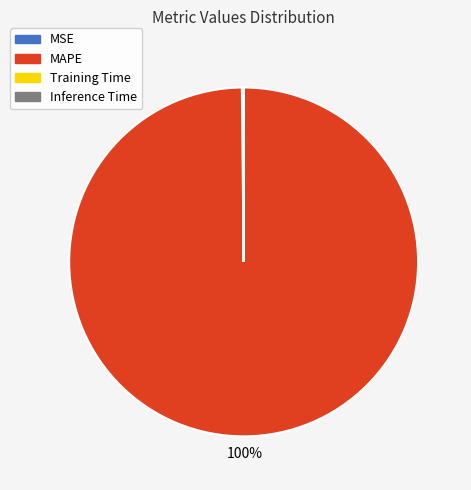

Which category has the biggest portion of the pie?

MAPE